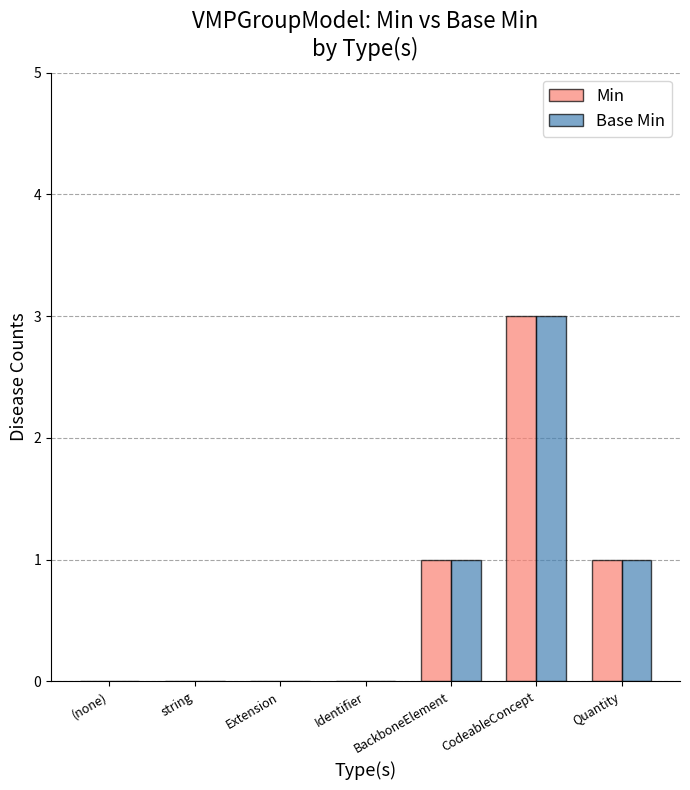

Reading left to right, transcribe all the data shown in this chart.

Min: 0	0	0	0	1	3	1
Base Min: 0	0	0	0	1	3	1